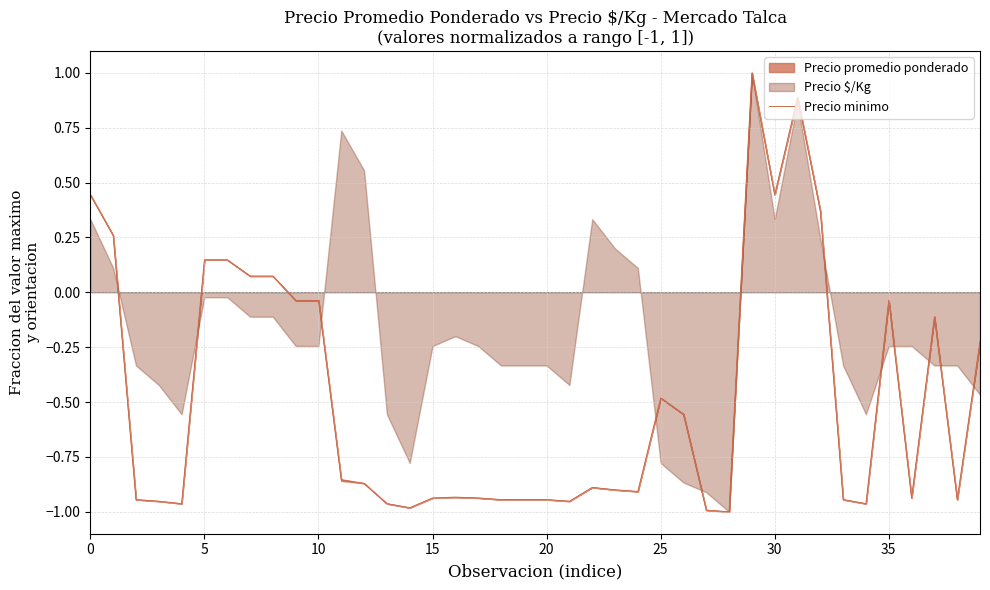

What is the highest value of the Precio minimo series?

1.0